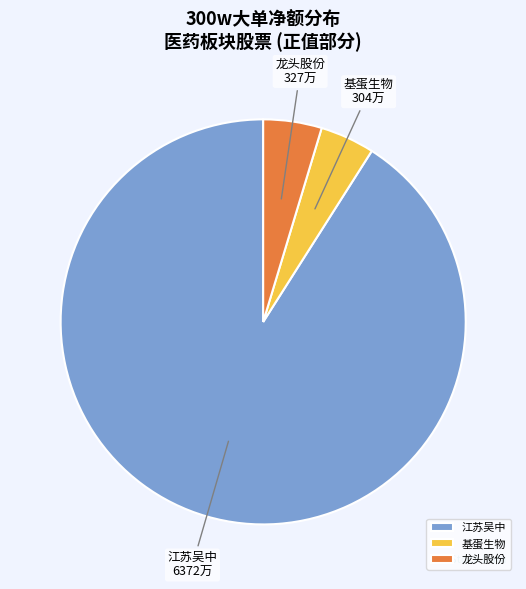

Between 基蛋生物 and 江苏吴中, which is larger?

江苏吴中